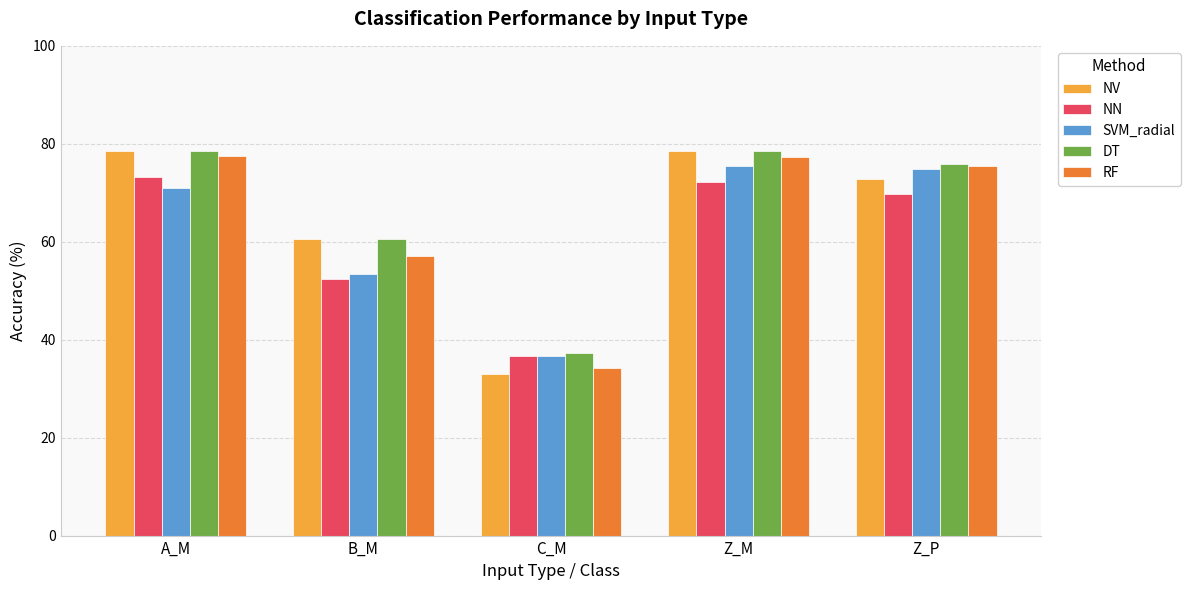

Is it true that DT equals 12.6 at C_M?

False